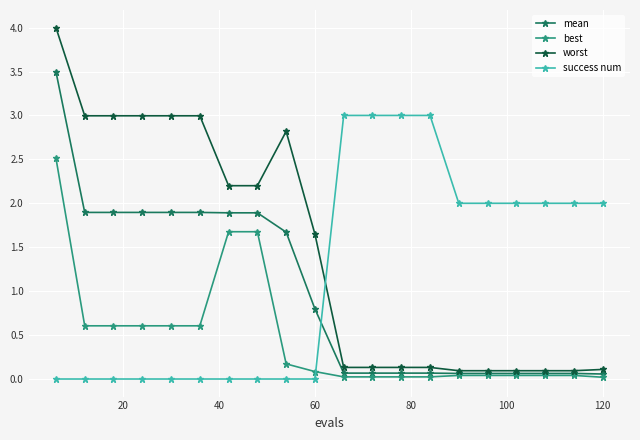

Which series has the widest spread of values?

worst